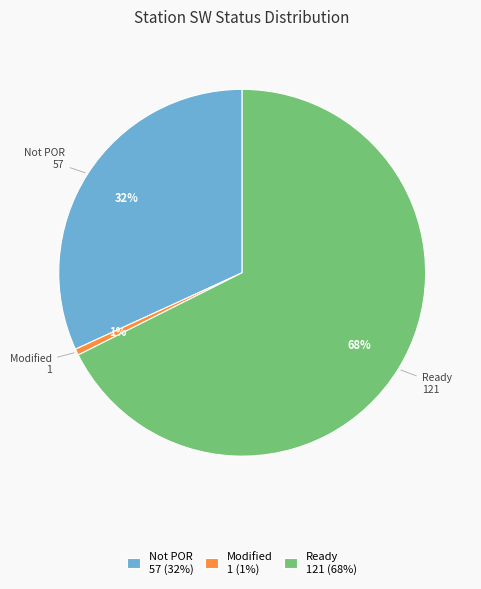

To the nearest percent, what is the average slice percentage?

33%